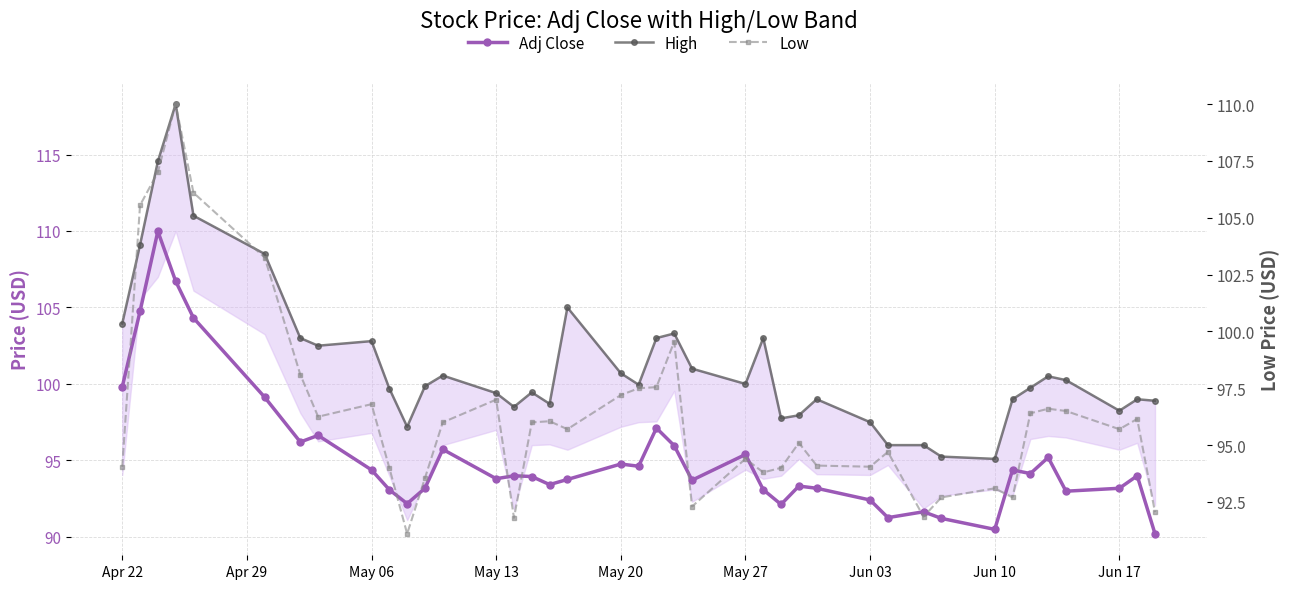

What is the minimum value shown in the chart?

90.2